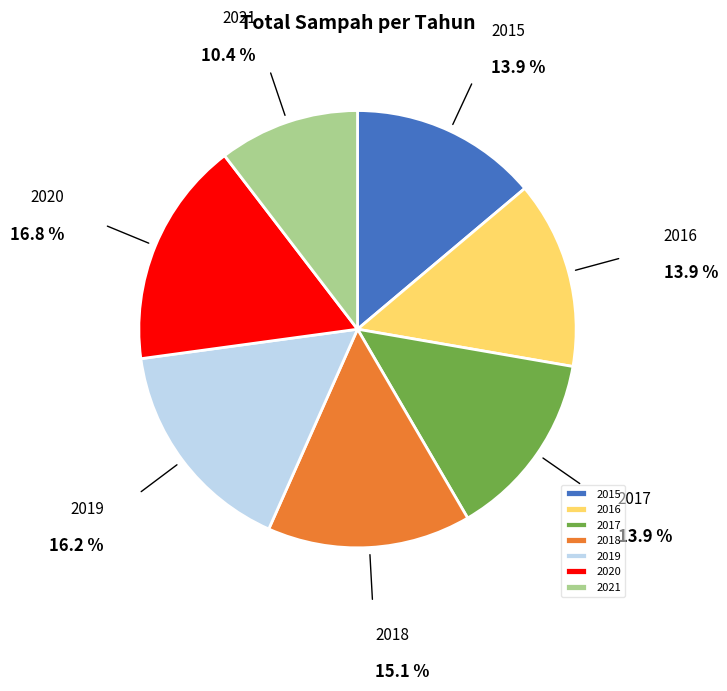

Is it true that 2016 is 14% of the pie?

True